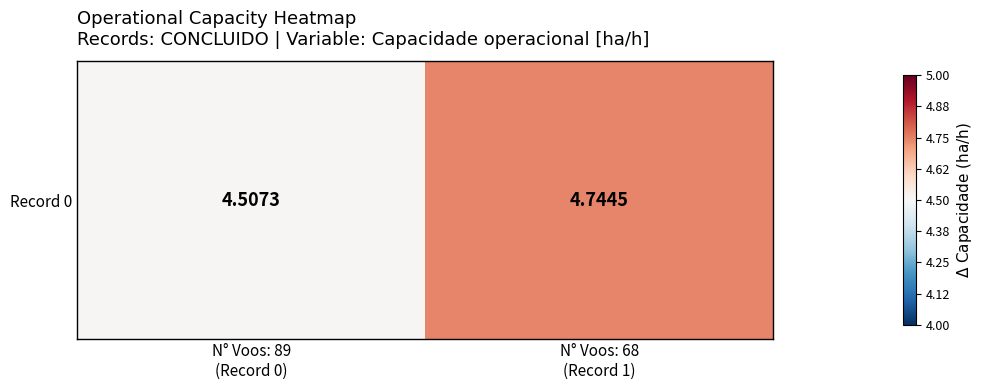

Read the value at N° Voos: 68
(Record 1).

4.7